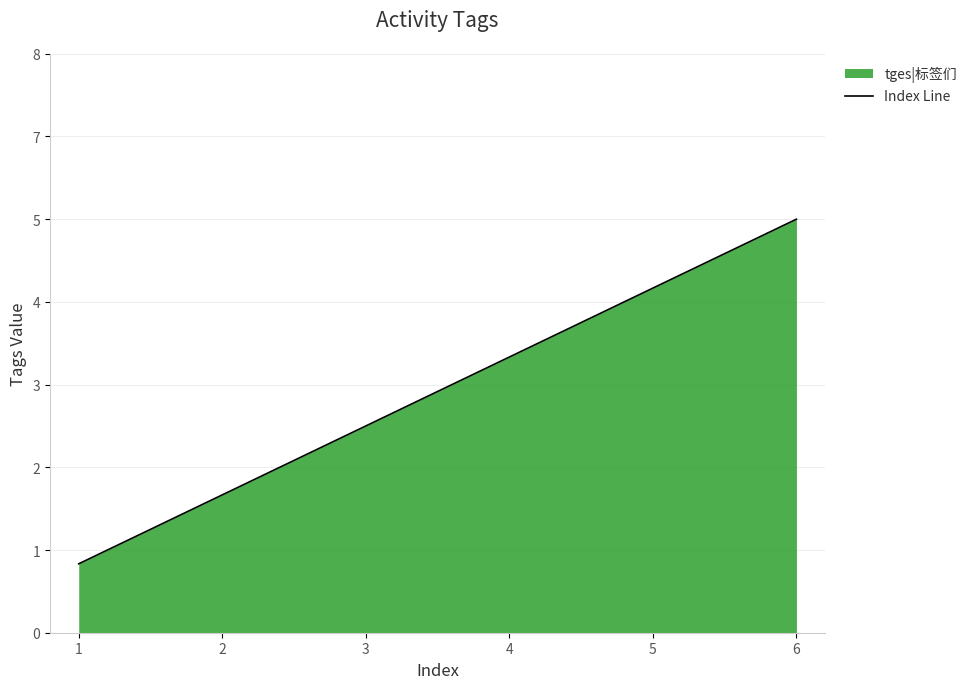

True or false: the data has more than 0 interior local peaks.

False